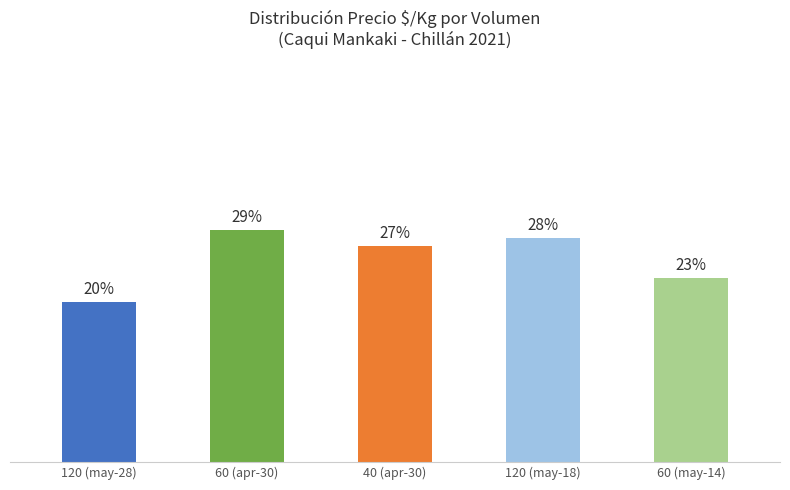

Which category has the highest value across all series?

60 (apr-30)